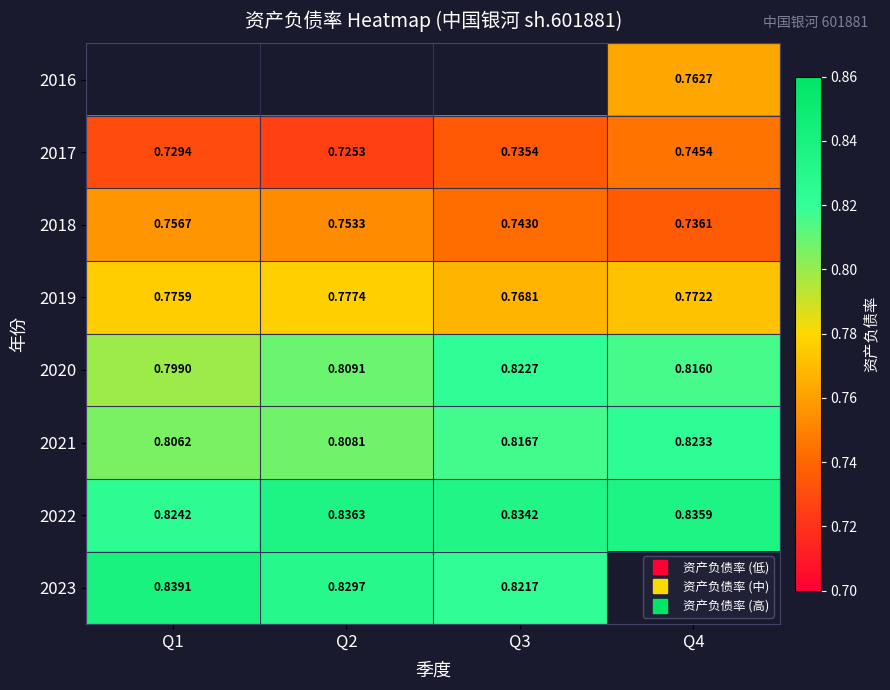

What is the lowest value of the 2022 series?

0.8